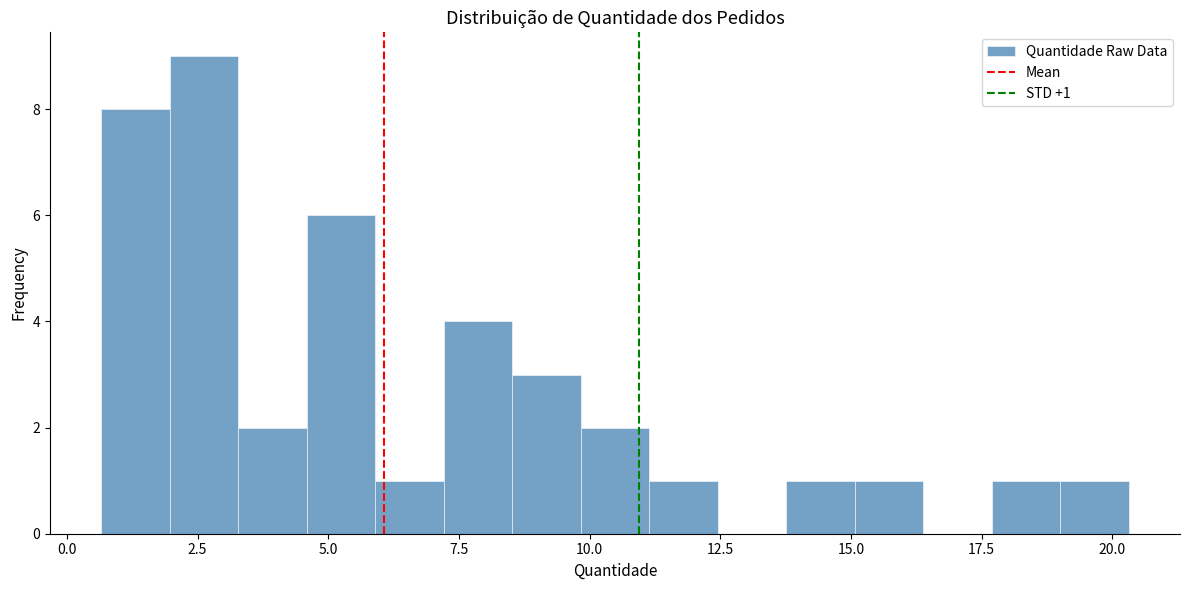

Read against the x-axis, roughly where is the centre of the tallest bar?

2.5